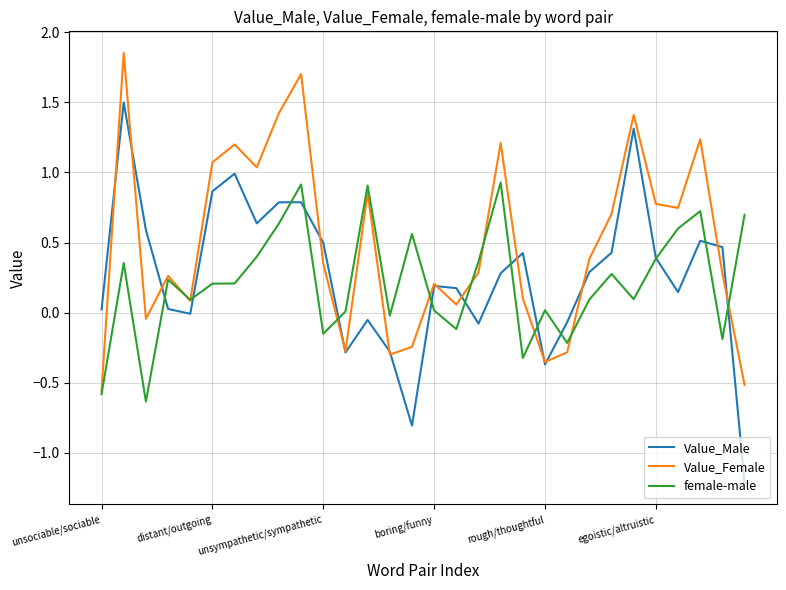

What is the difference between the maximum and minimum values in the female-male series?

1.6